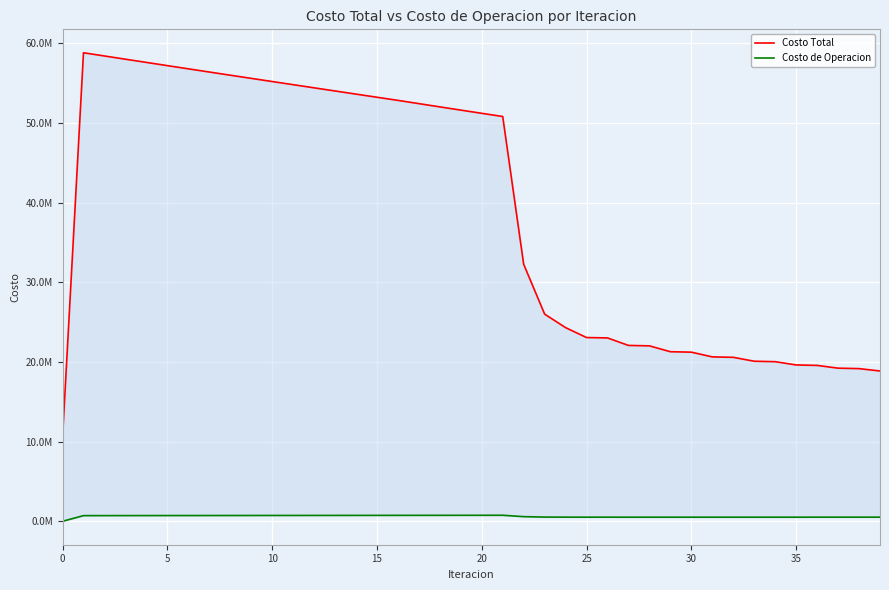

True or false: Costo Total and Costo de Operacion intersect in this chart.

False